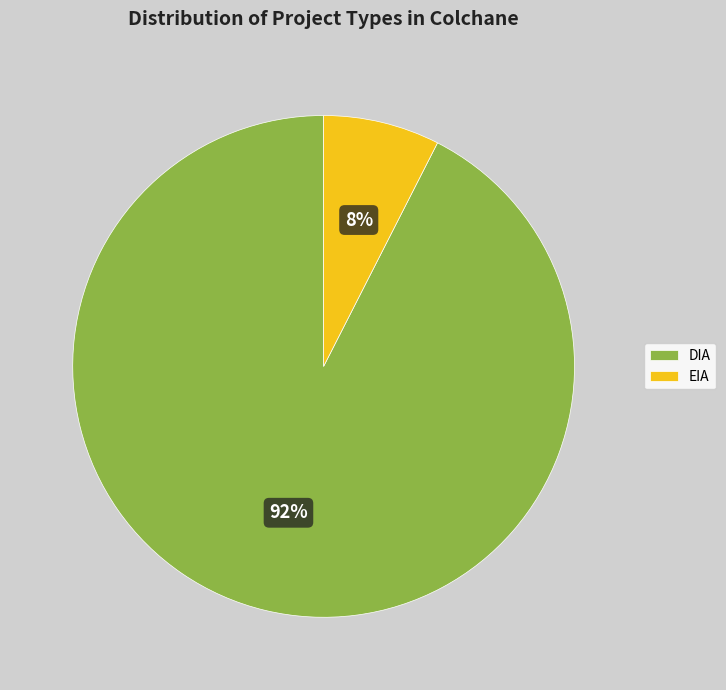

To the nearest percent, what is the average slice percentage?

50%